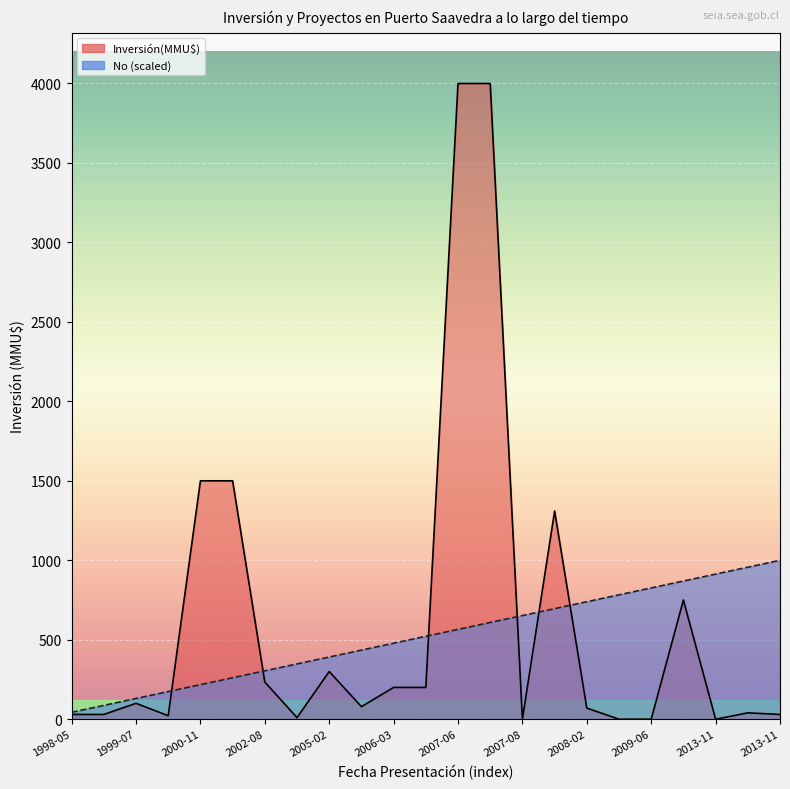

At which label does Inversión(MMU$) first exceed 79?

1999-07